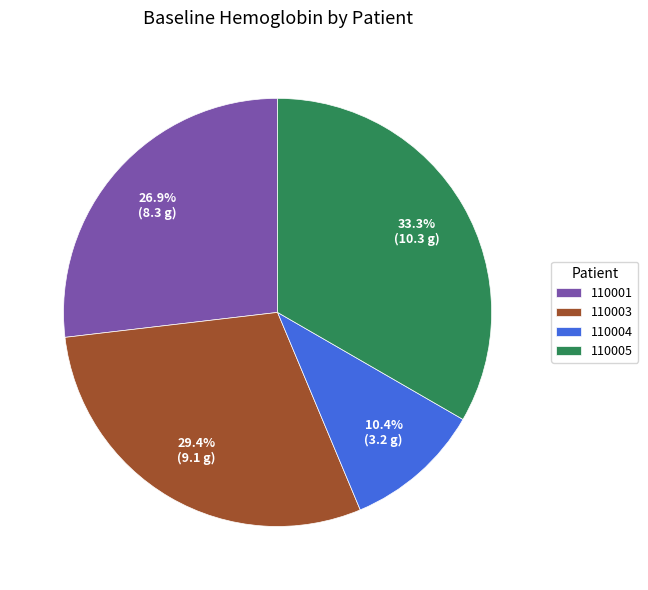

What is the largest slice in the pie chart?

110005